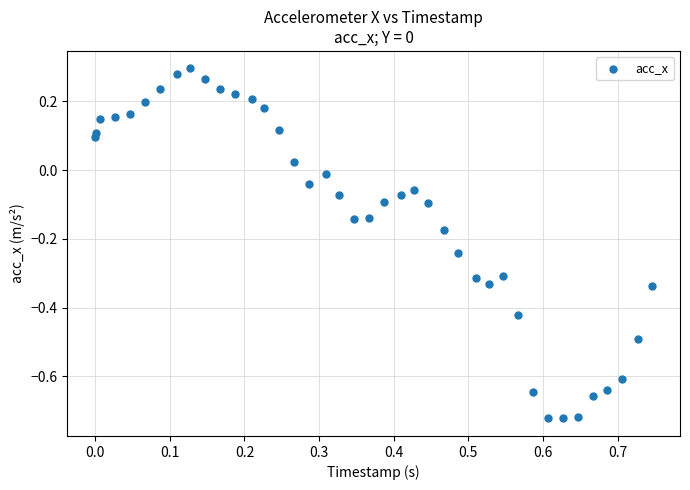

How many data points are displayed?

40